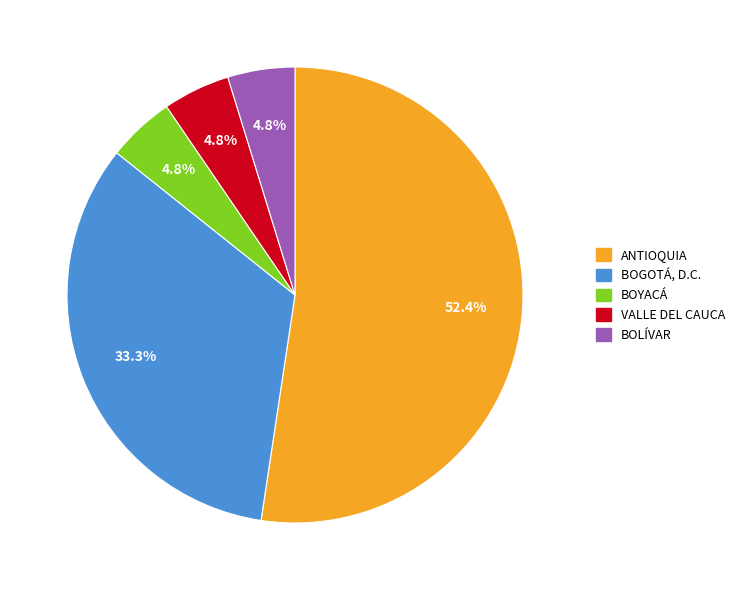

What is the majority slice?

ANTIOQUIA